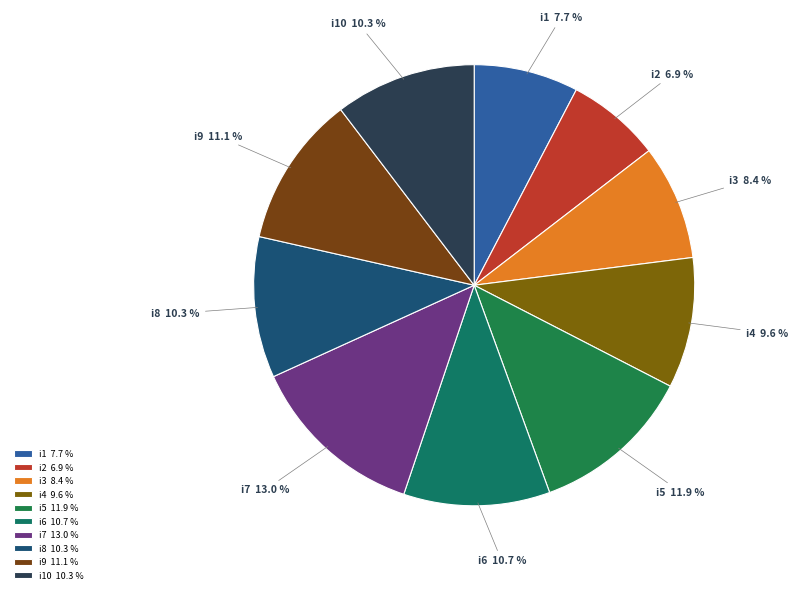

What percentage is the i4 slice, to the nearest percent?

10%